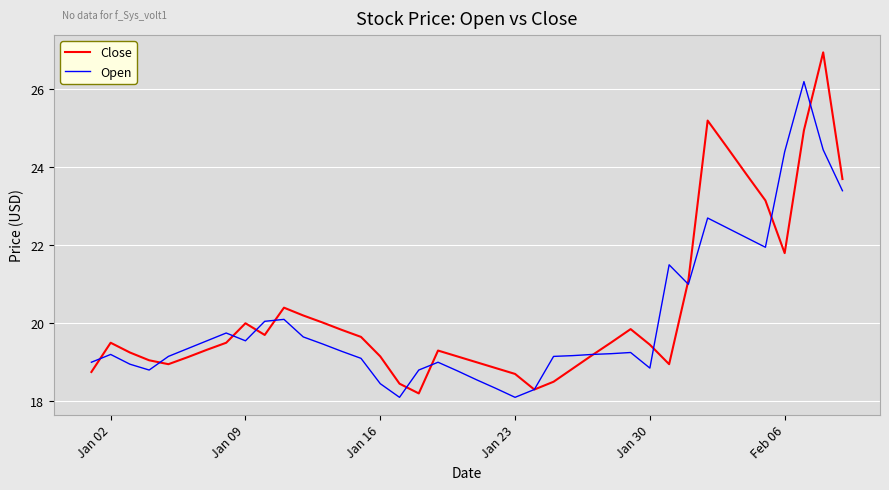

Rank the series by their maximum value, from lowest to highest.

Open, Close